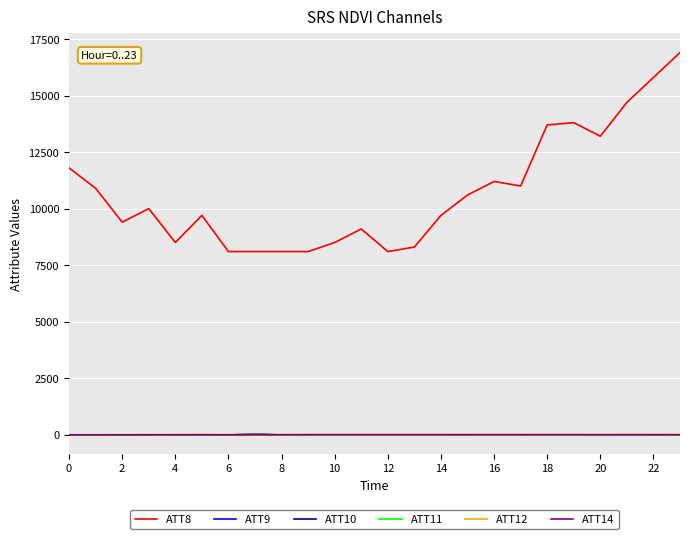

Which series has the largest total across all categories?

ATT8